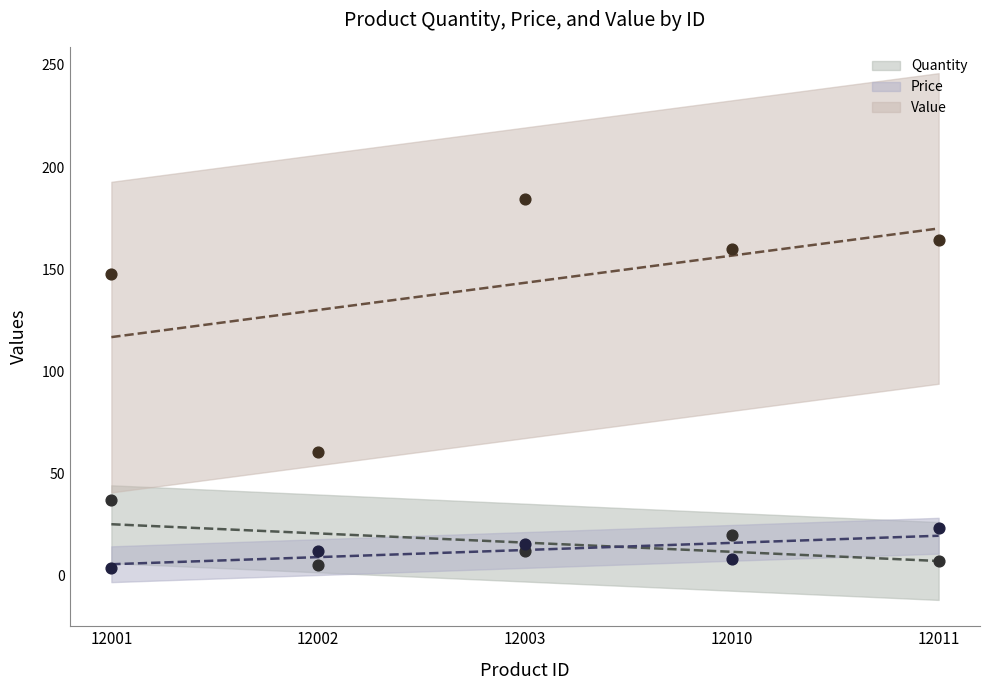

What is the total value across all series at 12011?

194.8